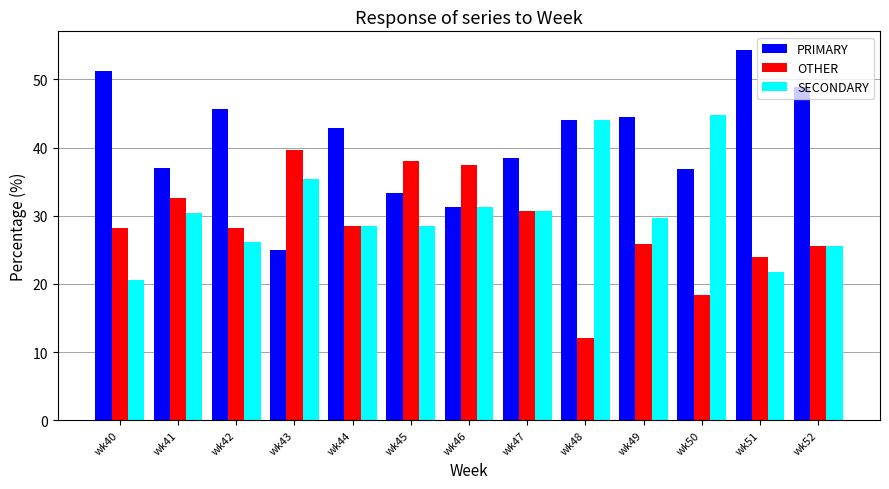

What is the total value across all series at wk42?

100.0